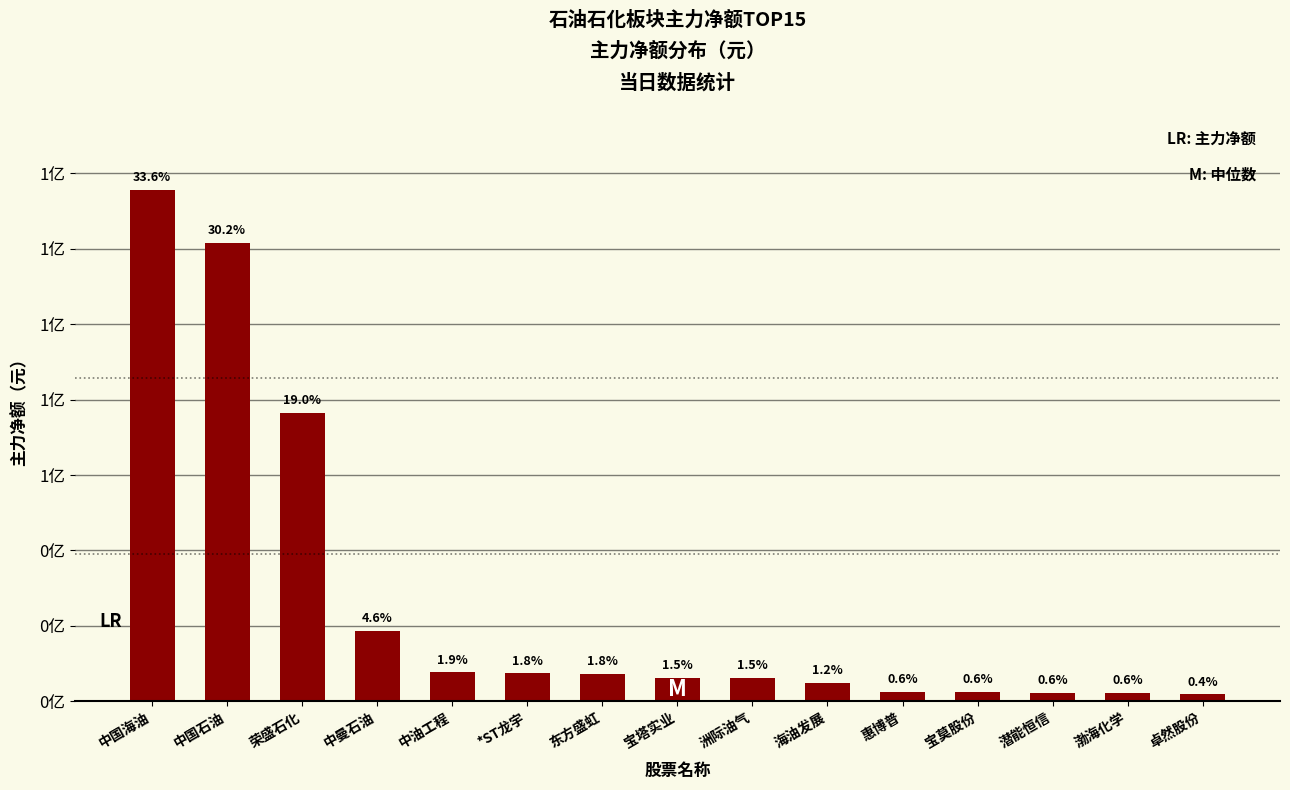

Count the number of values greater than 6182404.

7